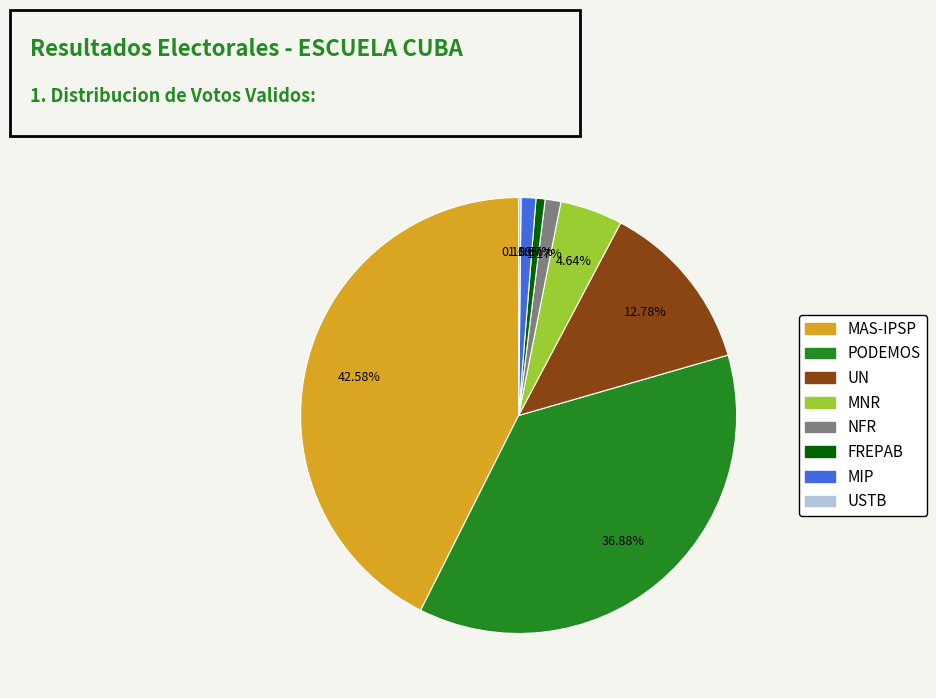

Approximately how many times larger is the value at MAS-IPSP compared to PODEMOS?

1.2